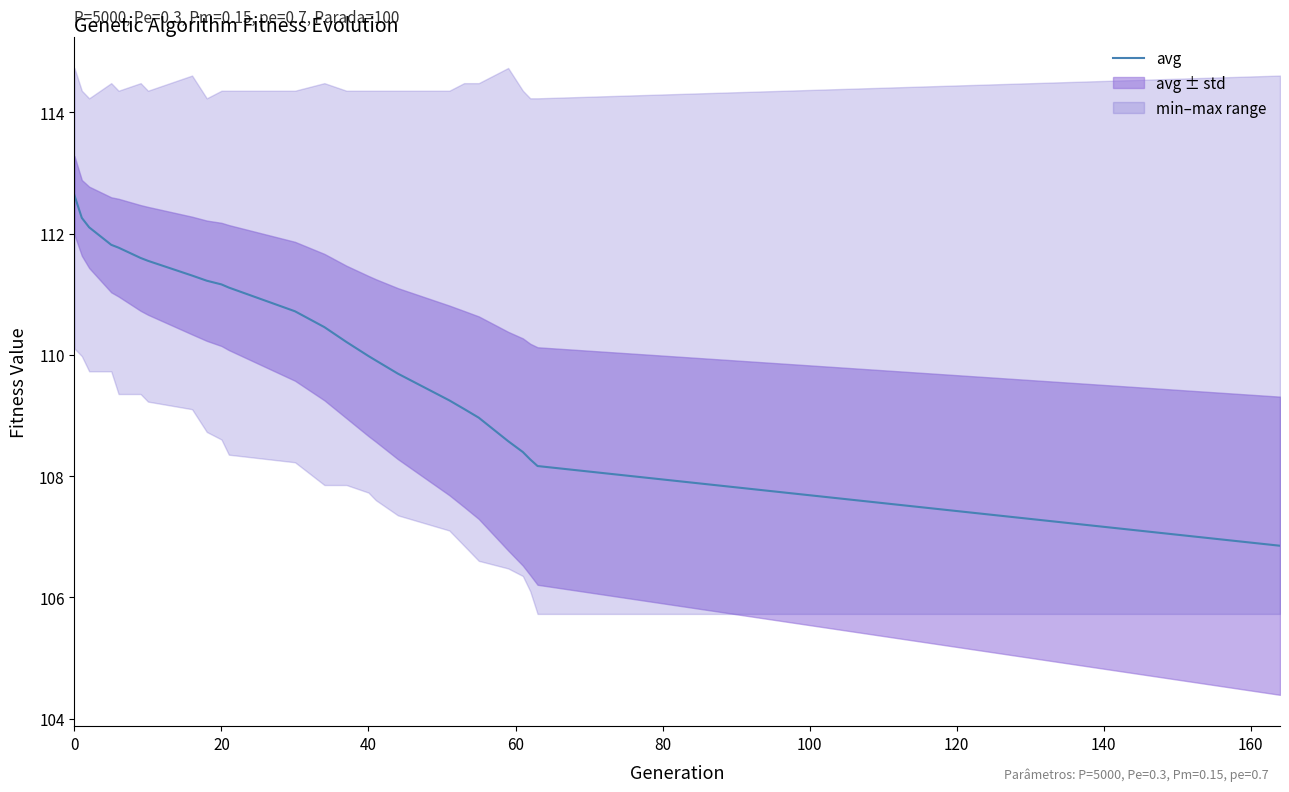

The avg series shows 65.9 at 40. True or false?

False